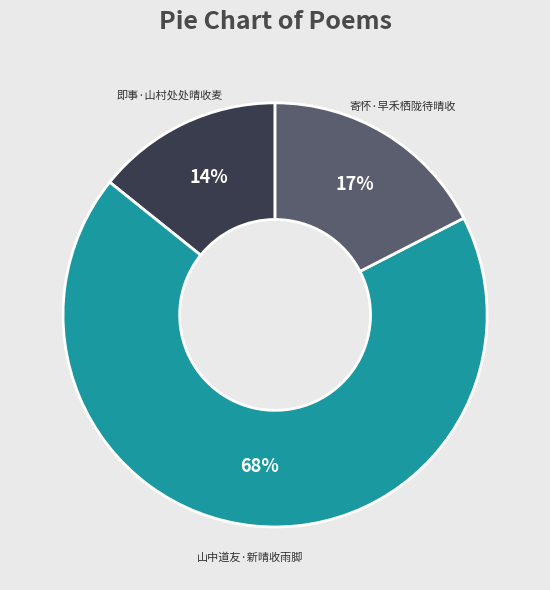

How many segments does this pie chart have?

3